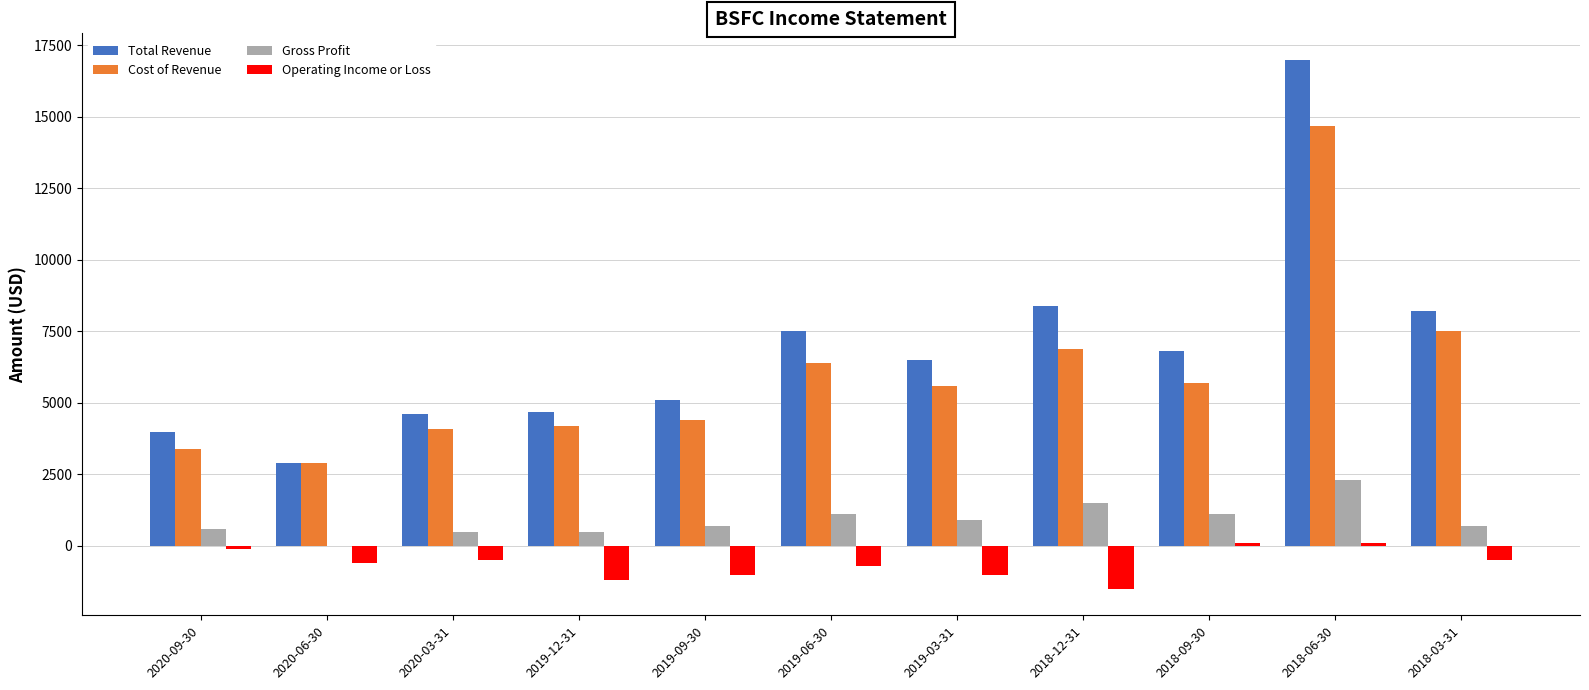

Which series has the widest spread of values?

Total Revenue